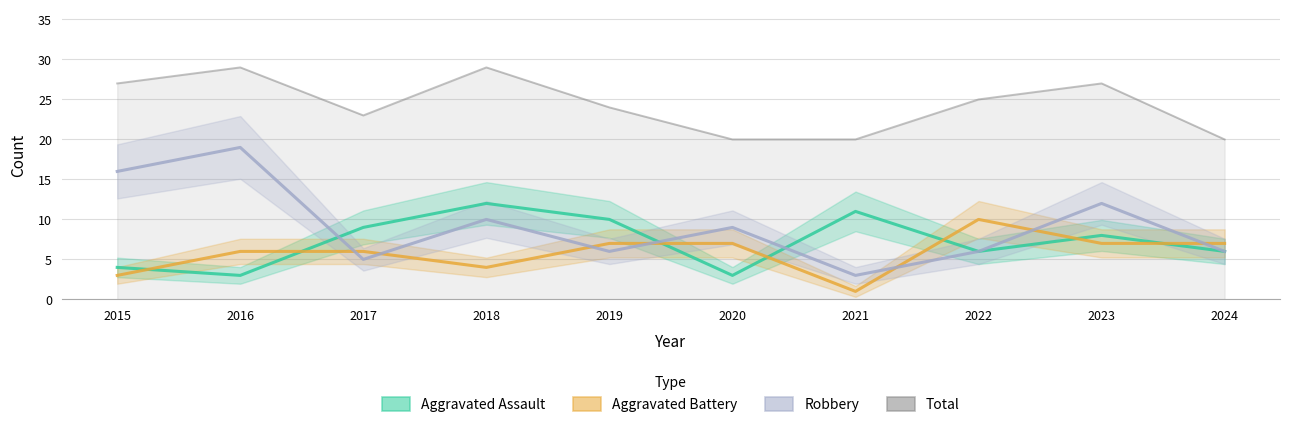

How many data points does each series have?

10